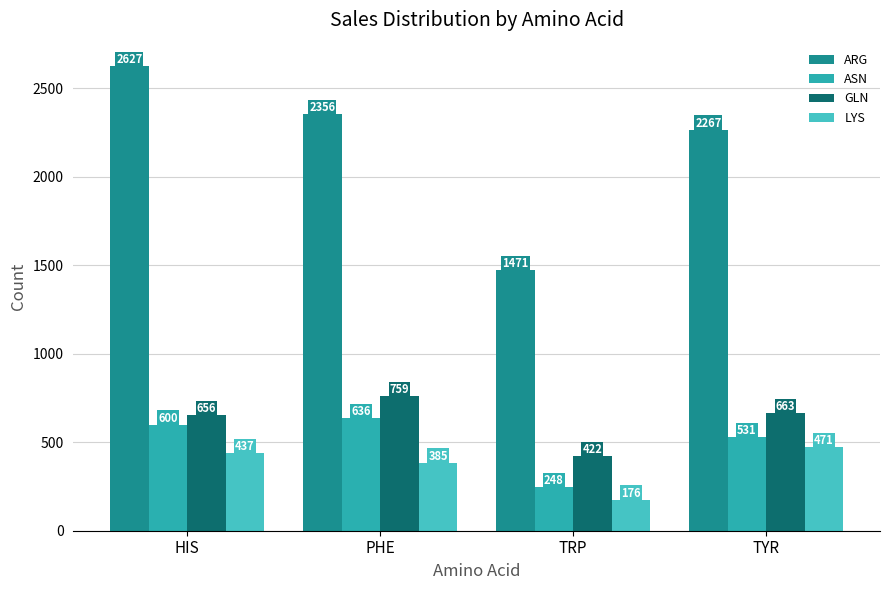

What is the label of the 3rd bar from the right?

PHE